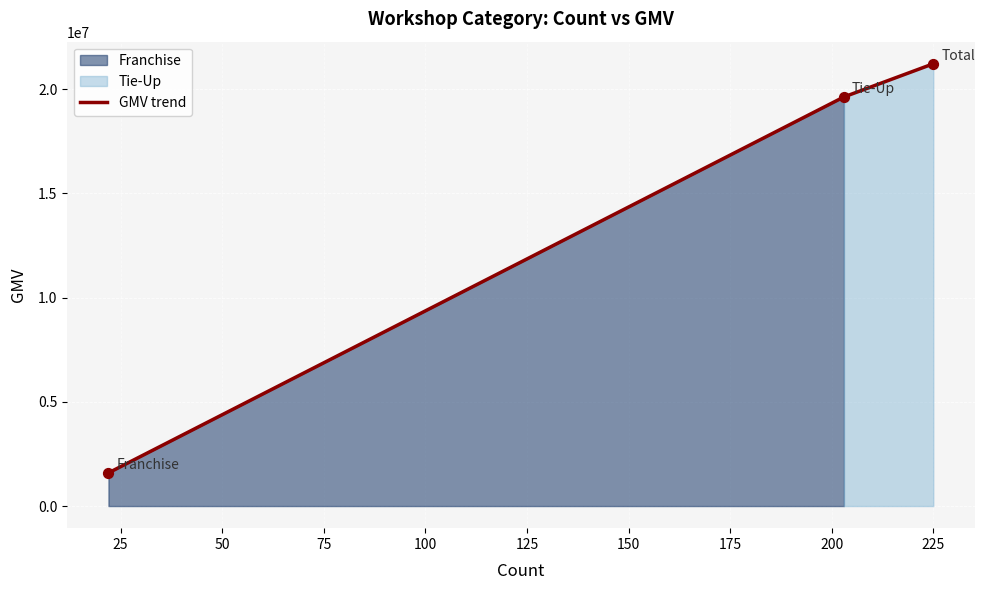

What is the lowest value of the GMV trend series?

1591027.3